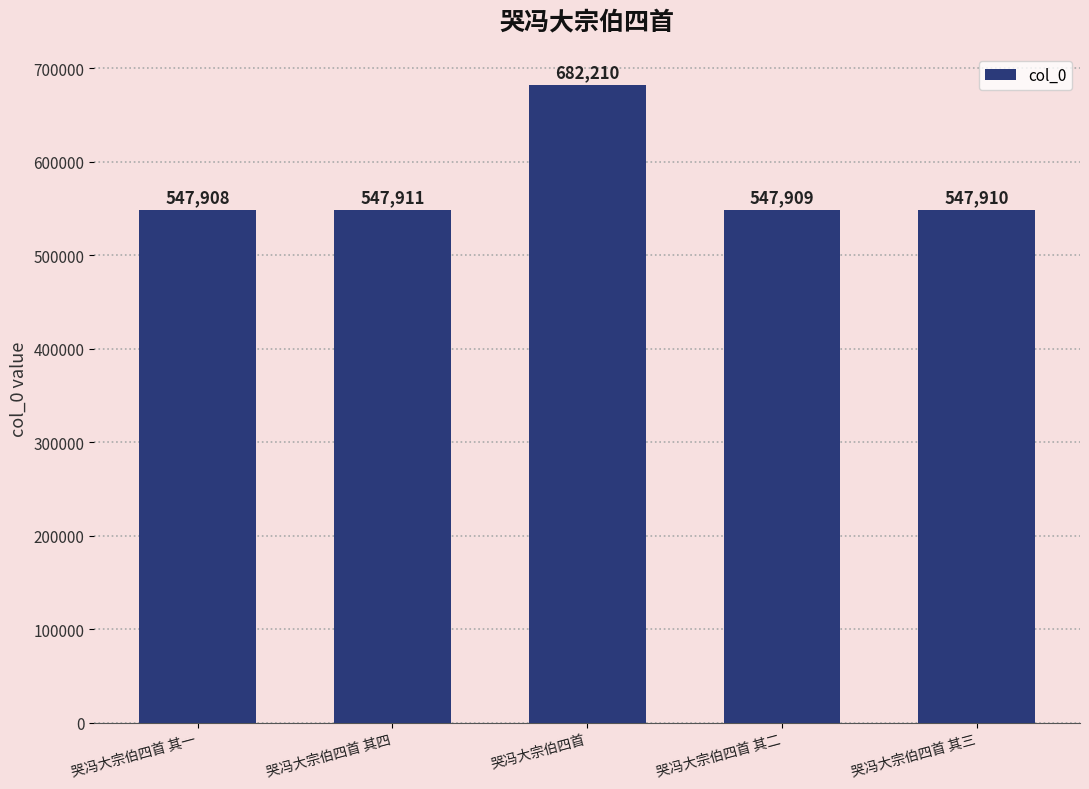

What is the ratio of the value at 哭冯大宗伯四首 其一 to the value at 哭冯大宗伯四首 其四?

1.0